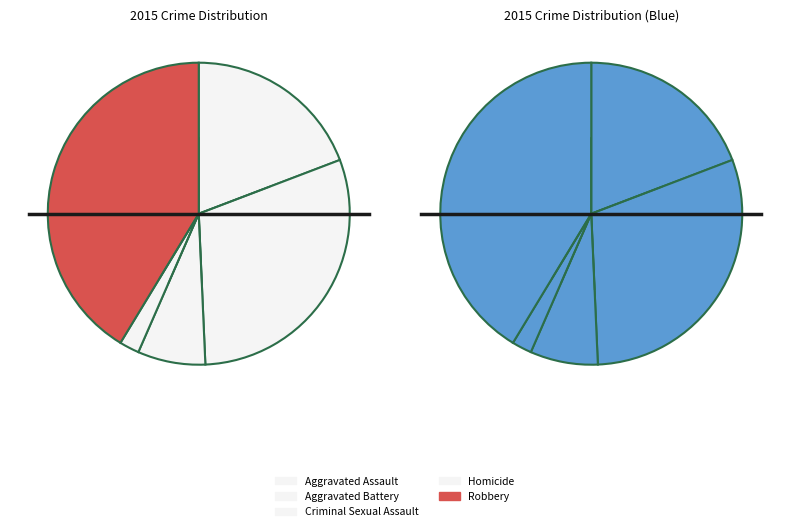

What is the ratio of the value at Aggravated Battery to the value at Robbery?

0.7